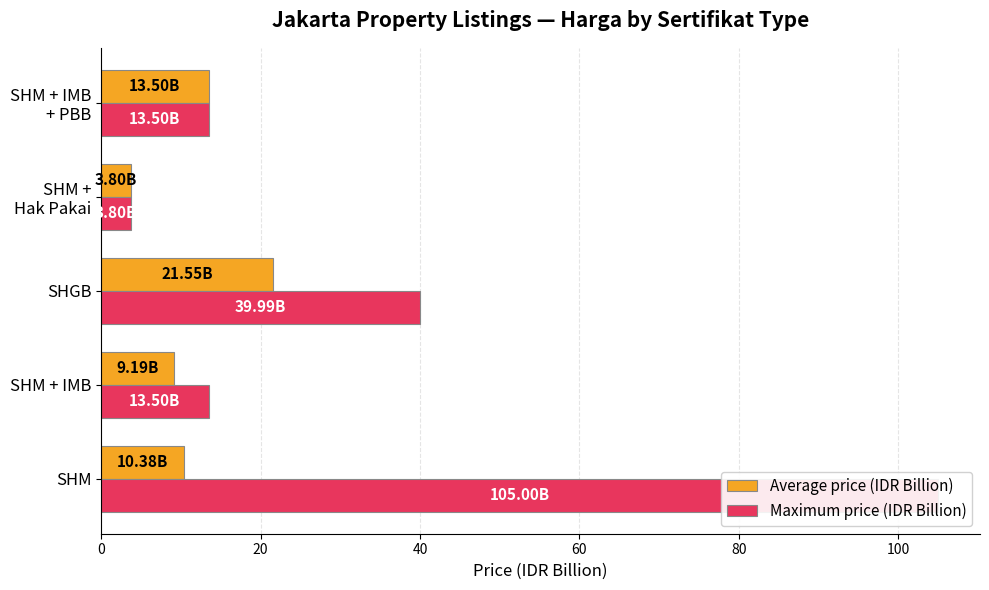

Reading right to left, list all the values displayed in this chart.

Average price (IDR Billion): 80=13.5	60=3.8	40=21.5	20=9.2	0=10.4
Maximum price (IDR Billion): 80=13.5	60=3.8	40=40.0	20=13.5	0=105.0